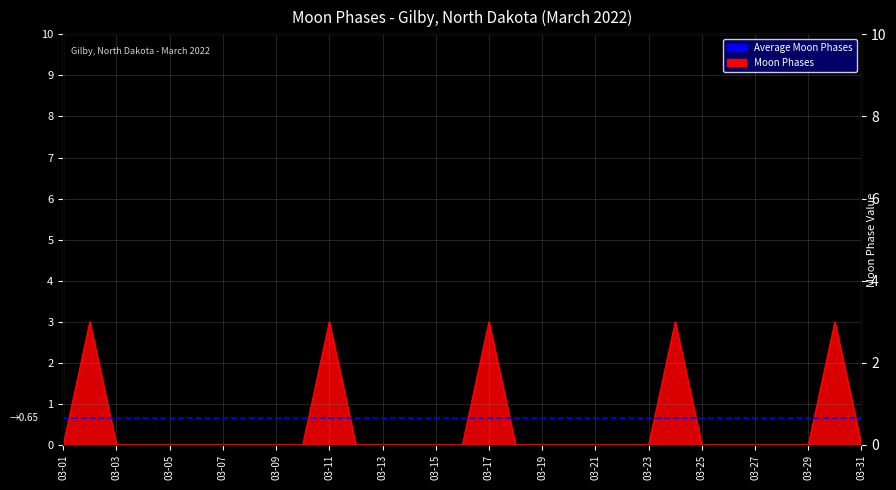

Reading left to right, what are all the values shown in this chart?

0	3	0	0	0	0	0	0	0	0	3	0	0	0	0	0	3	0	0	0	0	0	0	3	0	0	0	0	0	3	0